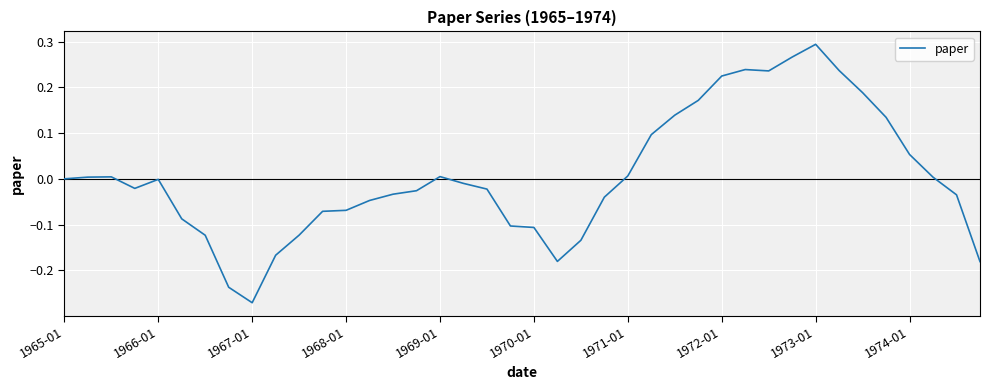

How many lines are shown in the chart?

1